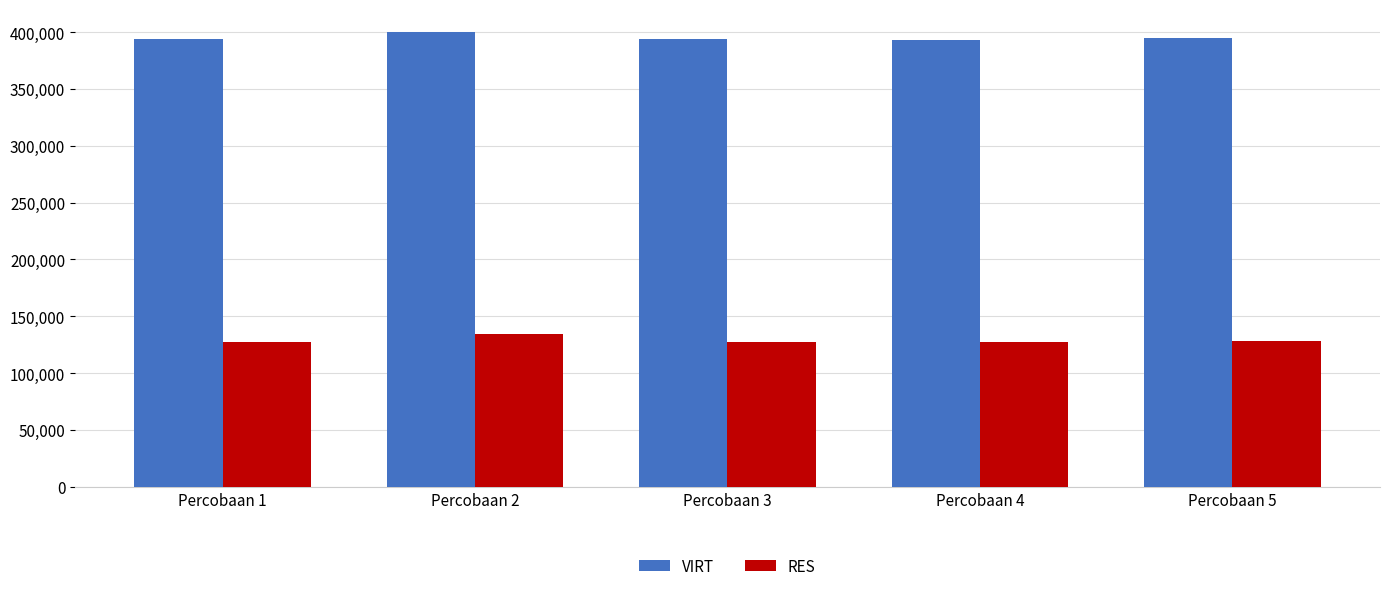

What is the difference between the highest and lowest values at Percobaan 4?

265808.0